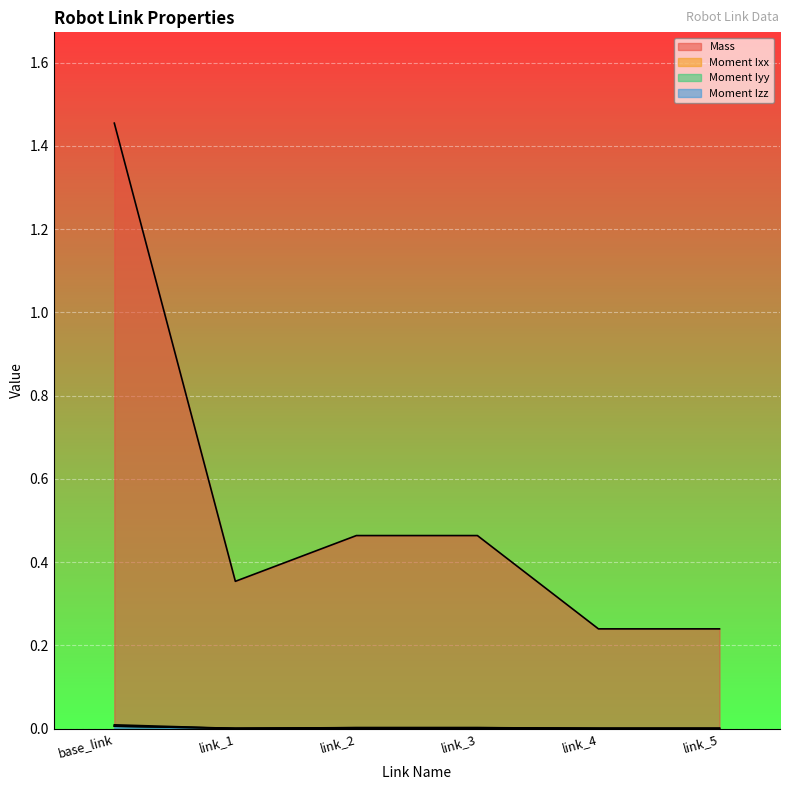

The value of Moment Ixx at link_3 is 0.0. True or false?

False